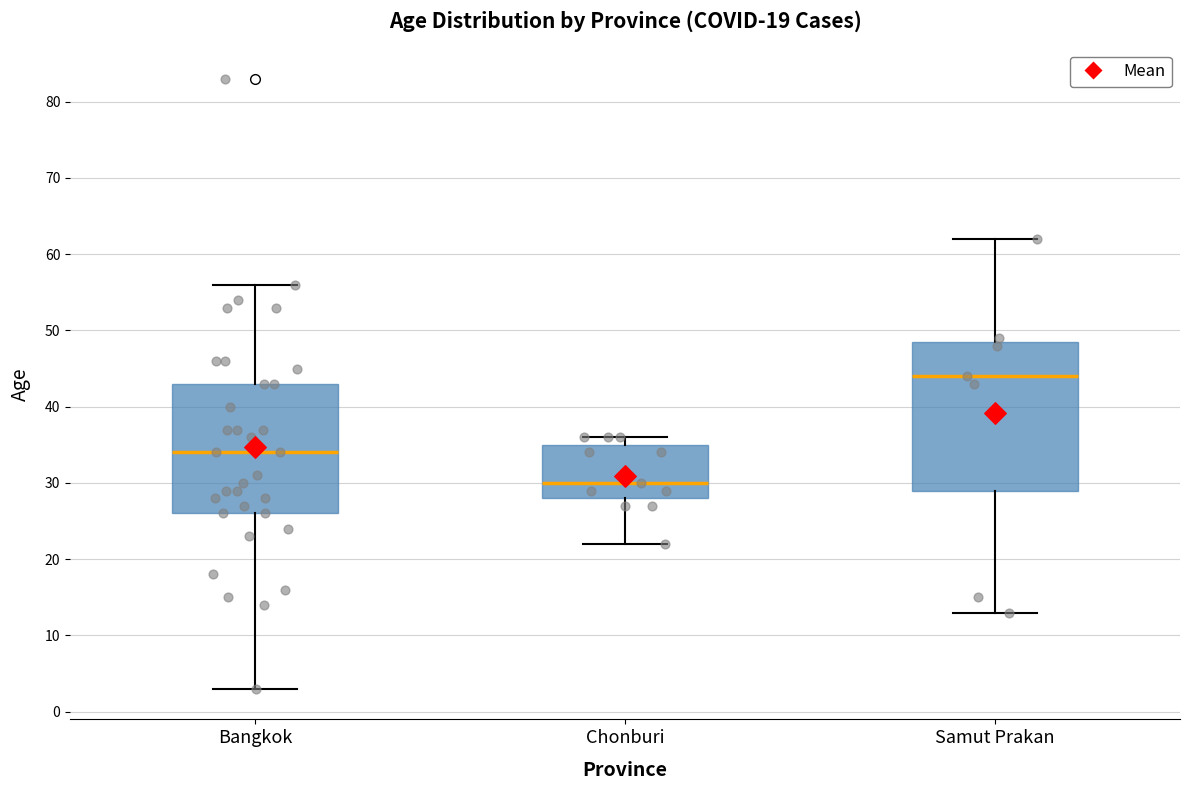

Reading left to right, transcribe this box plot: for each box, give where its median line is, the range the box spans, and where its two whiskers end, as read against the y-axis. The values are not printed on the chart, so give them approximately, as read against the axis.

Bangkok: median 34, box 26 to 43, whiskers 3 to 56
Chonburi: median 30, box 28 to 35, whiskers 22 to 36
Samut Prakan: median 44, box 29 to 49, whiskers 13 to 62